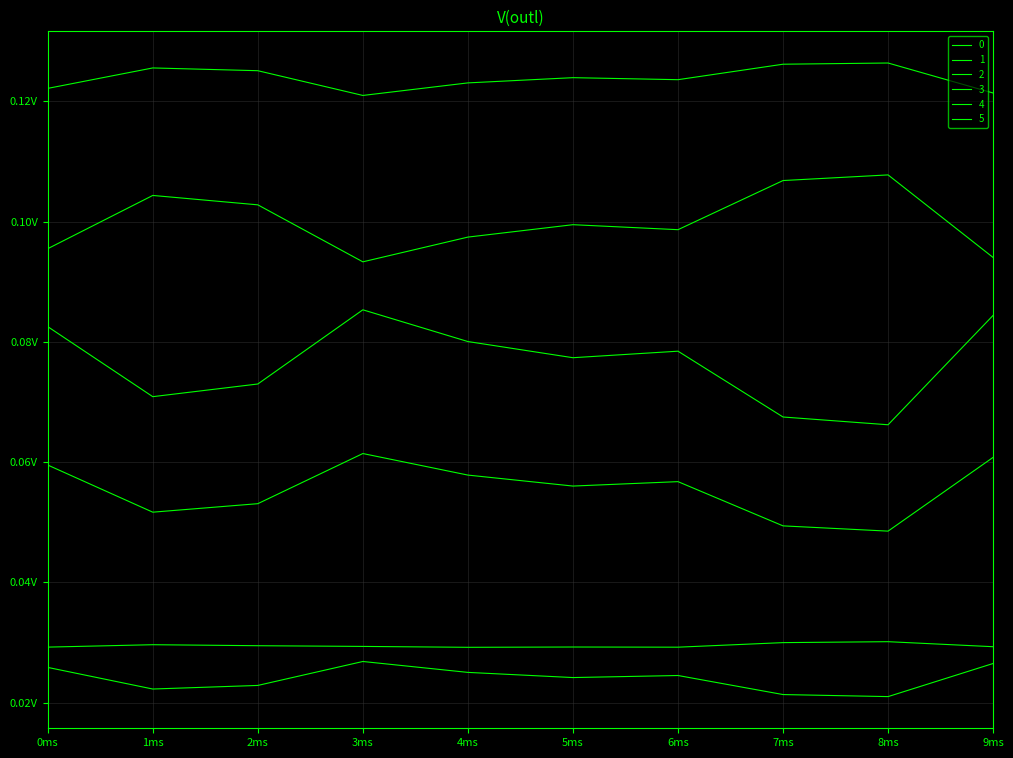

Does the chart have visible grid lines?

Yes